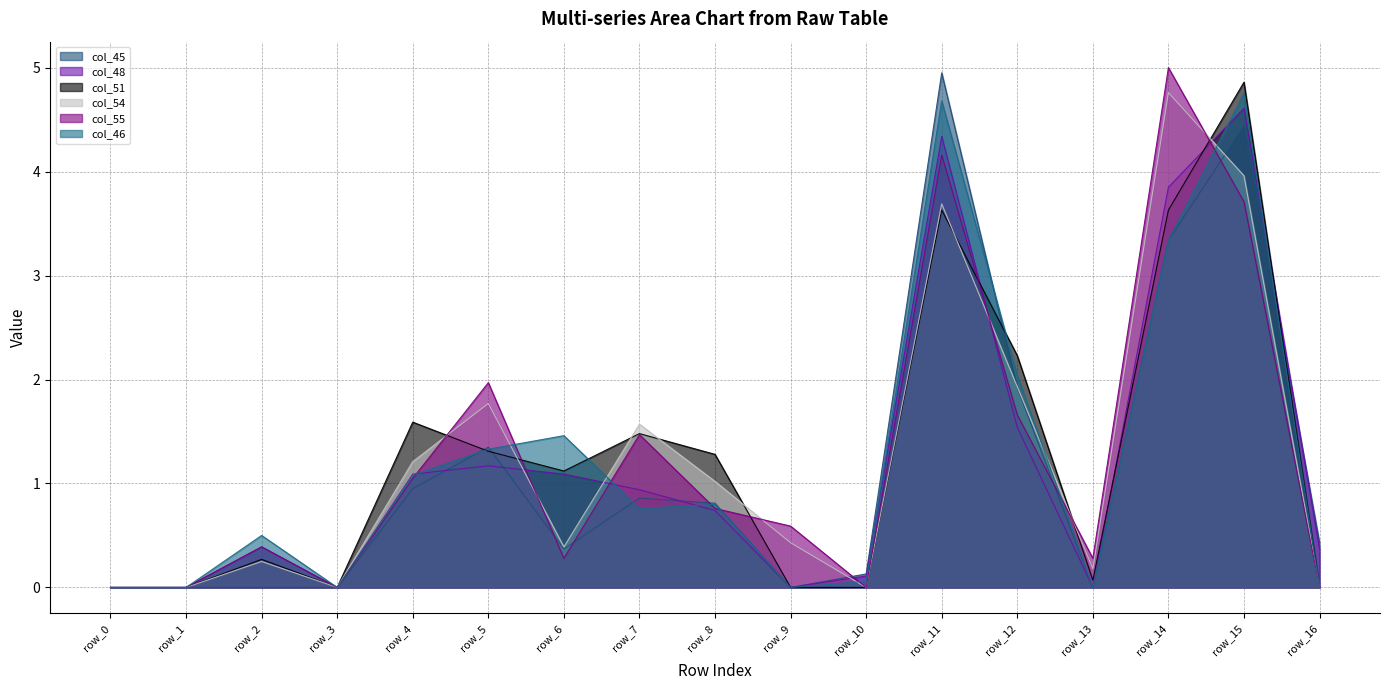

What is the sum of all col_54 values?

21.2